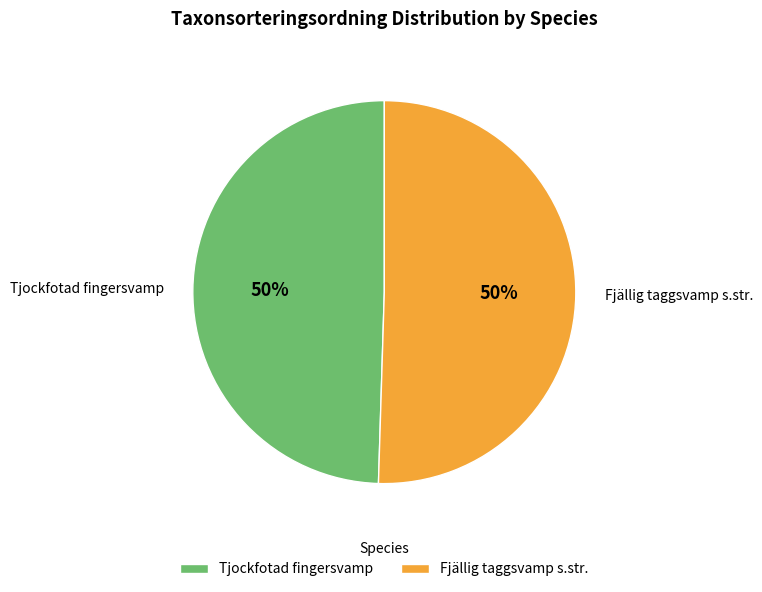

To the nearest percent, what portion does Tjockfotad fingersvamp represent?

50%